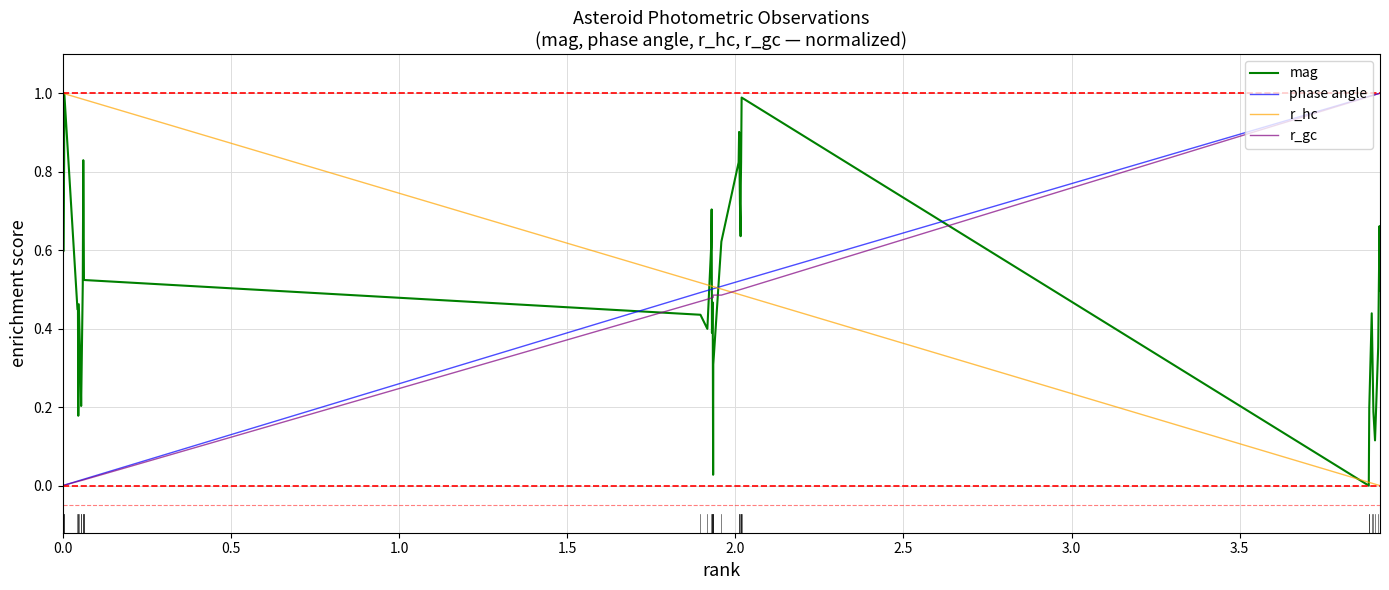

Count the number of data series in this chart.

4